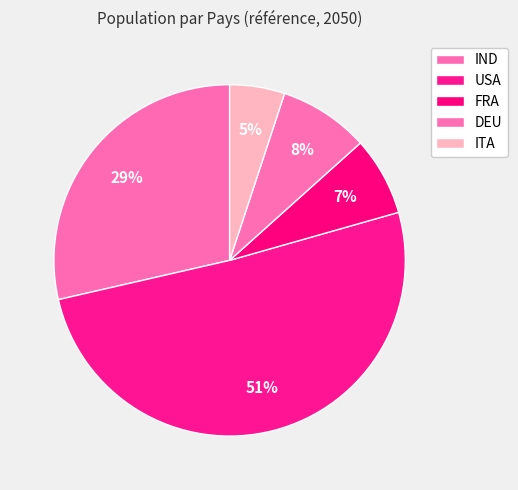

What portion of the pie excludes DEU?

91.7%